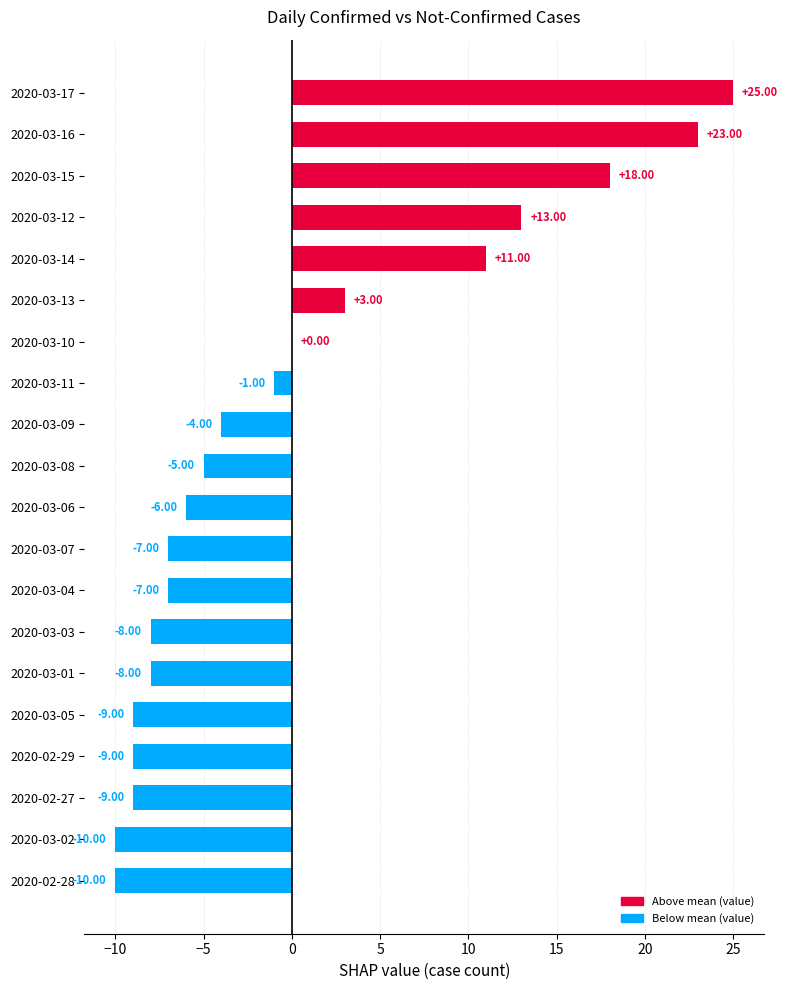

What is the sum of the values at 2020-03-02 and 2020-03-07?

-17